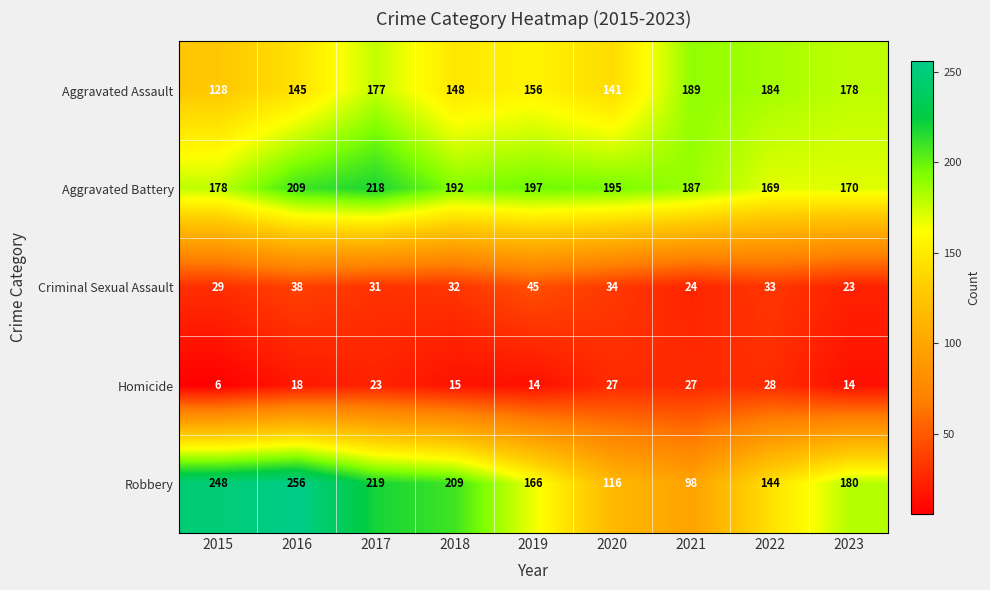

What is the approximate value of Criminal Sexual Assault at 2022, to the nearest 5?

35